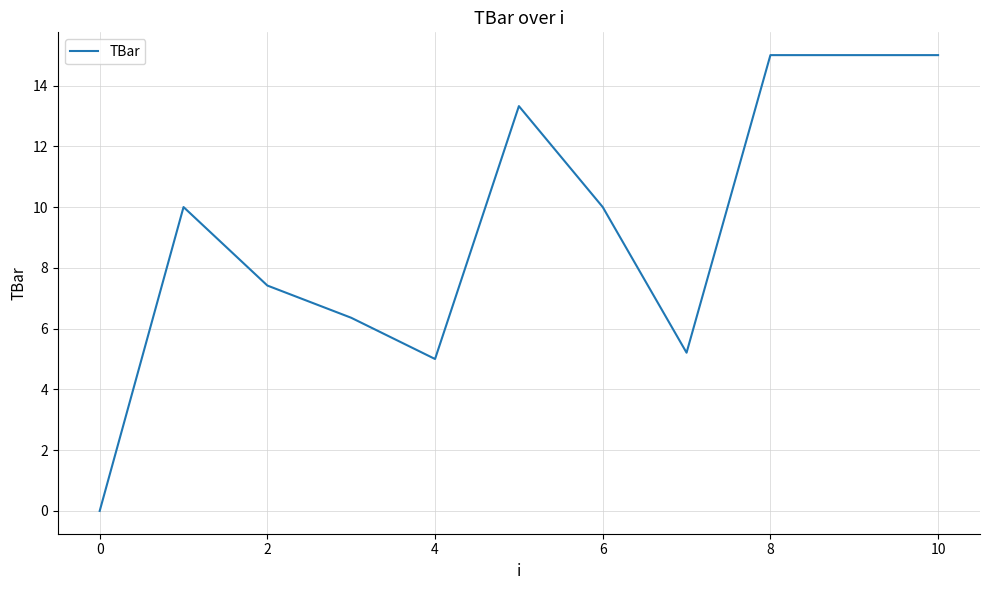

What is the greatest value displayed?

15.0